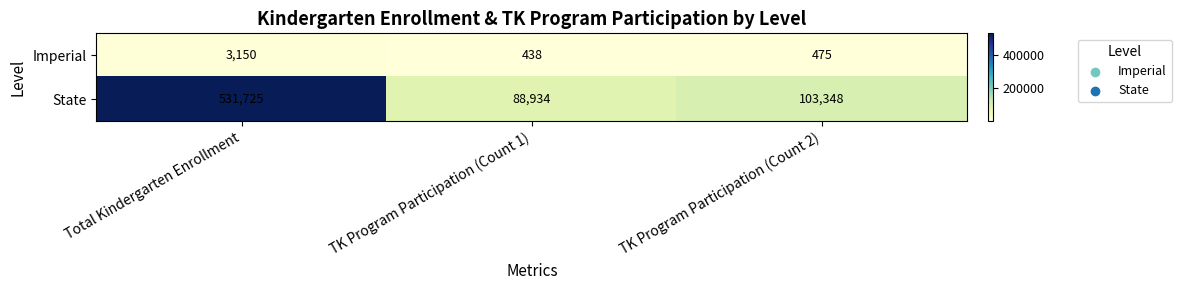

What is the sum of all Imperial values?

4063